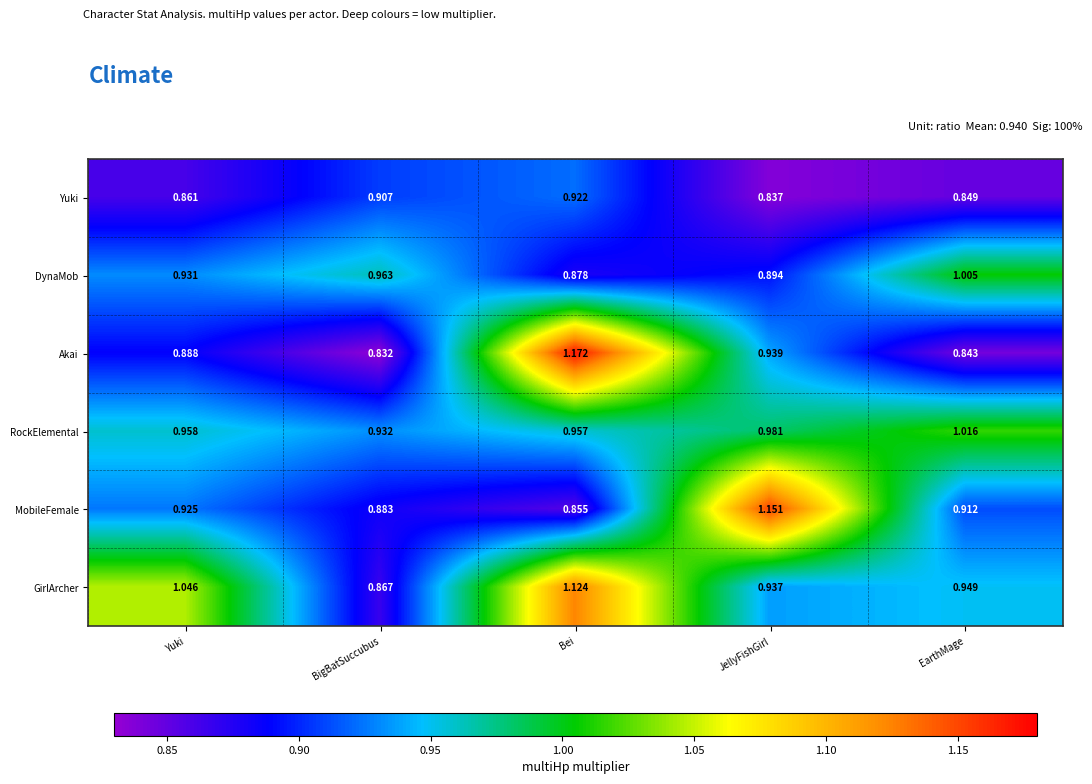

At which label is Akai closest to 1?

JellyFishGirl